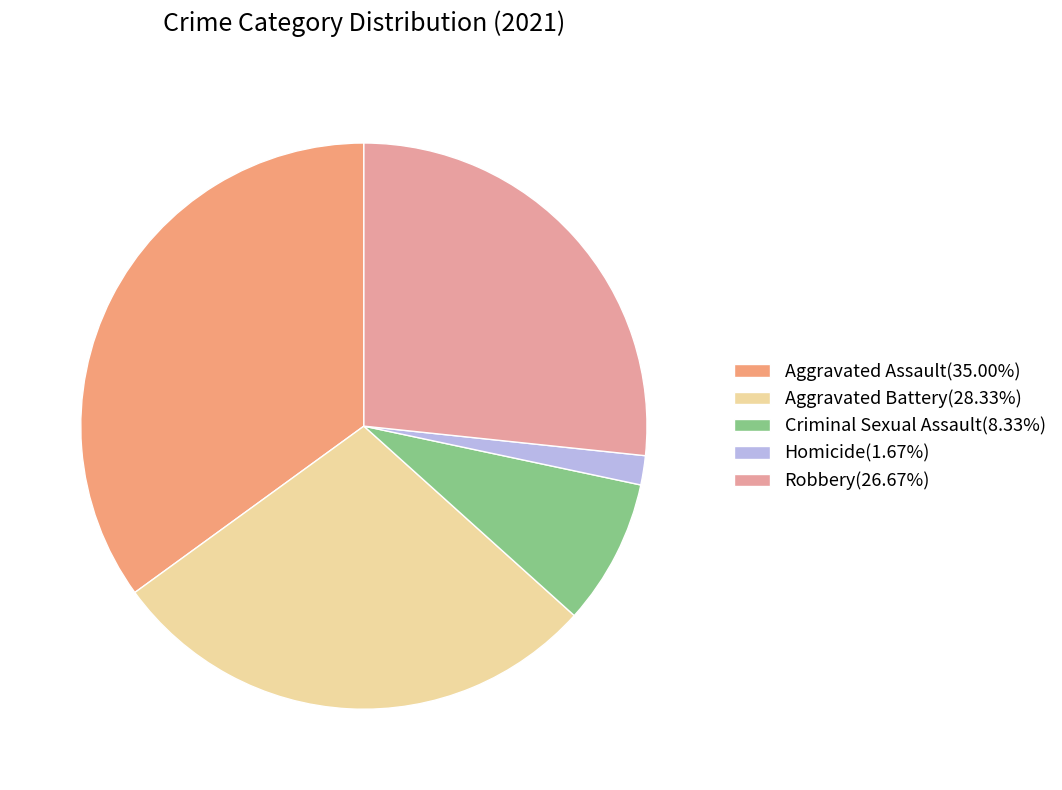

What percentage is the Homicide slice, to the nearest percent?

2%